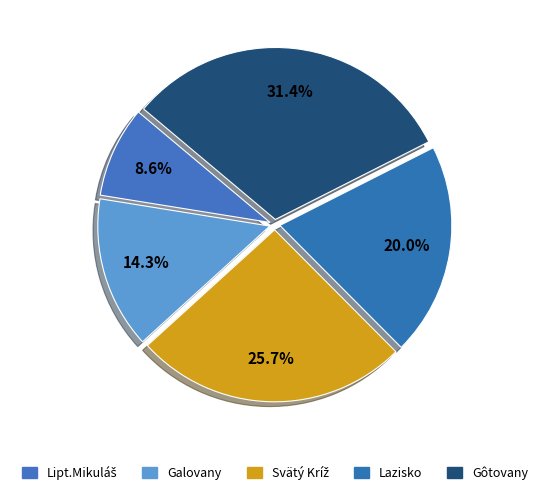

What percentage is the Galovany slice, to the nearest percent?

14%